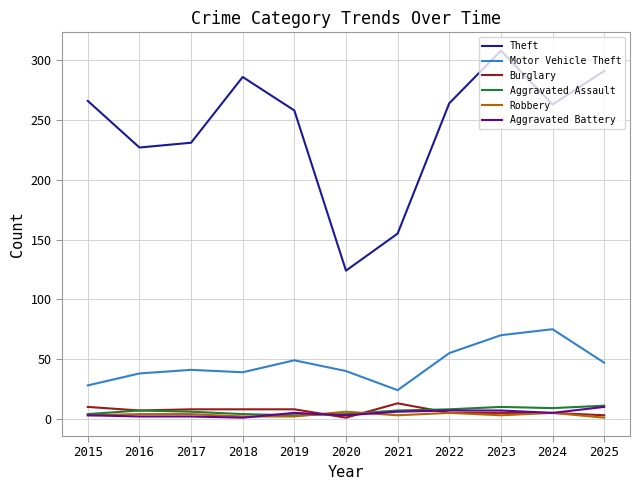

True or false: Theft and Aggravated Battery intersect in this chart.

False